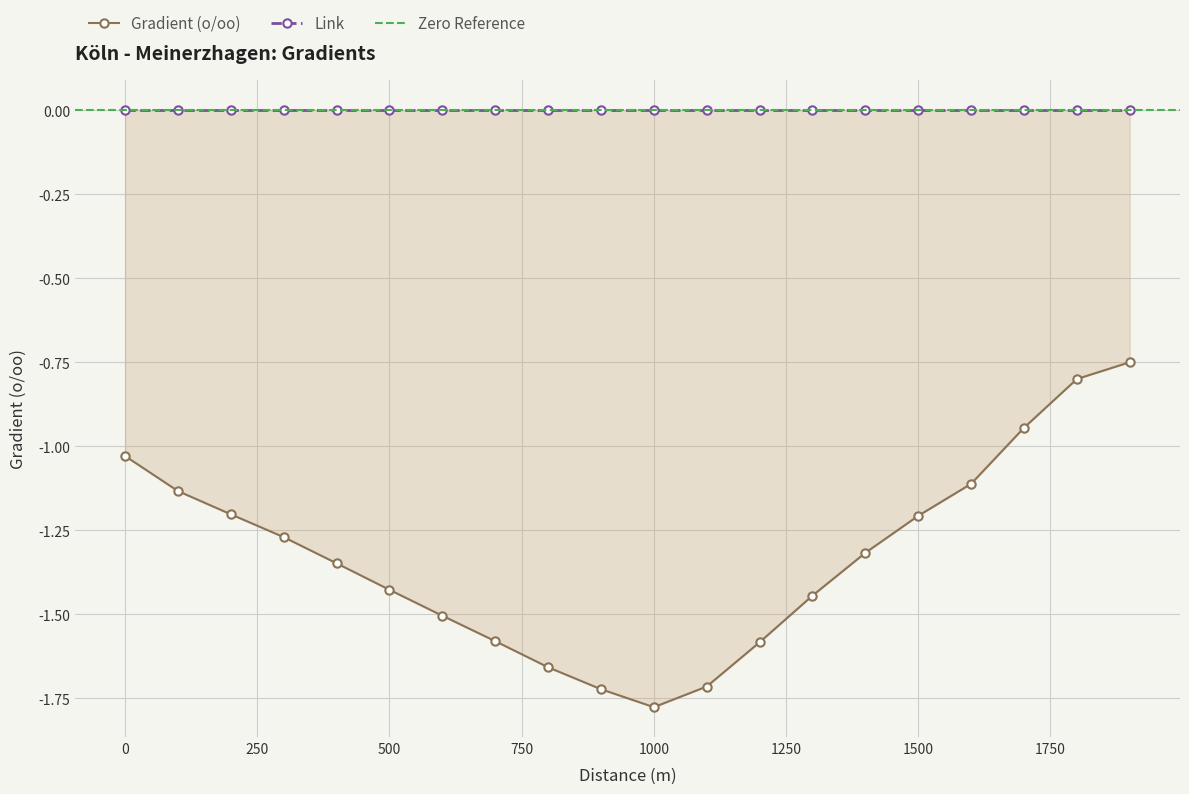

At which category does the data reach its first local valley?

1000